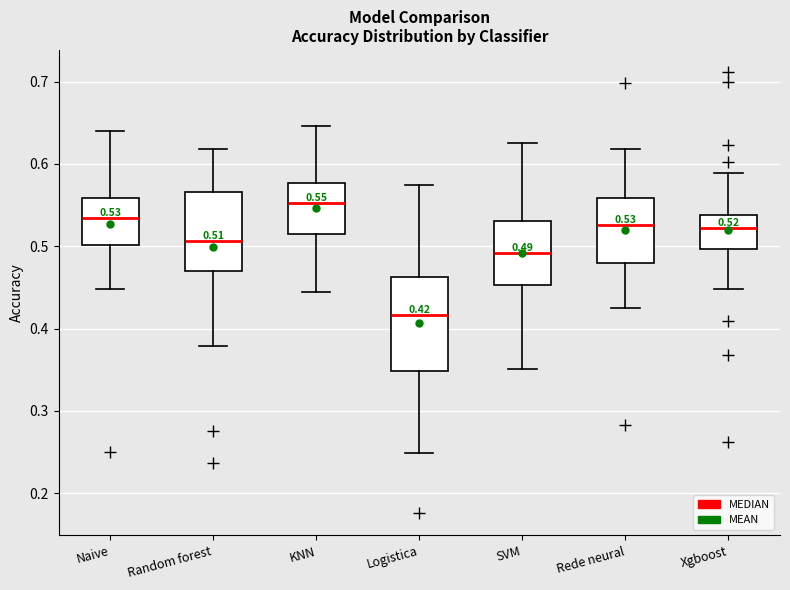

Which box has the lowest median line?

Logistica